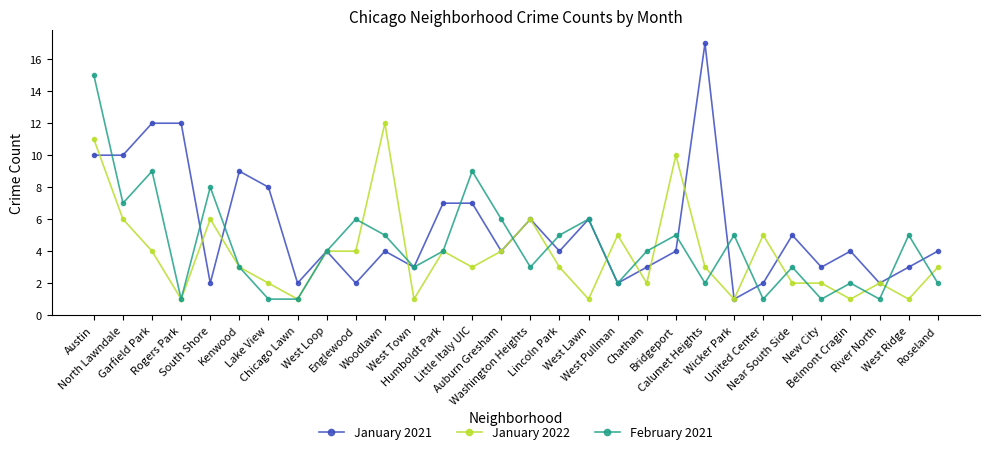

At which category is the sum across all series the highest?

Austin